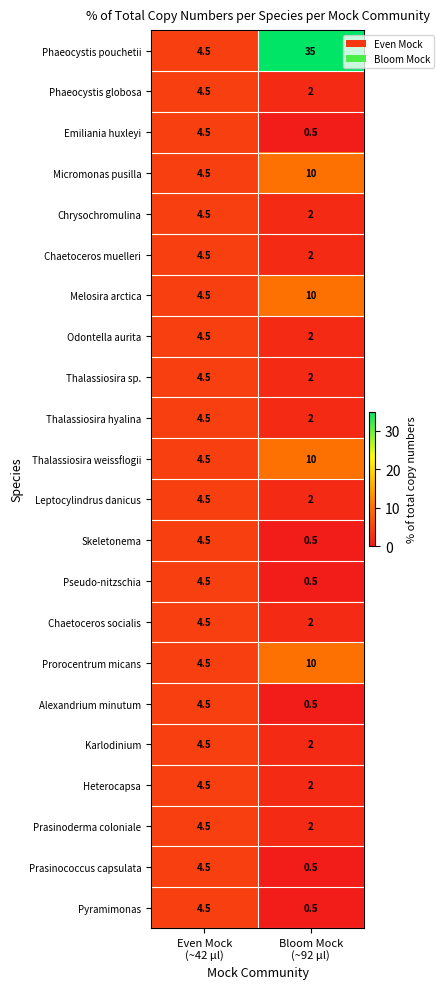

What is the sum of all Pyramimonas values?

5.0